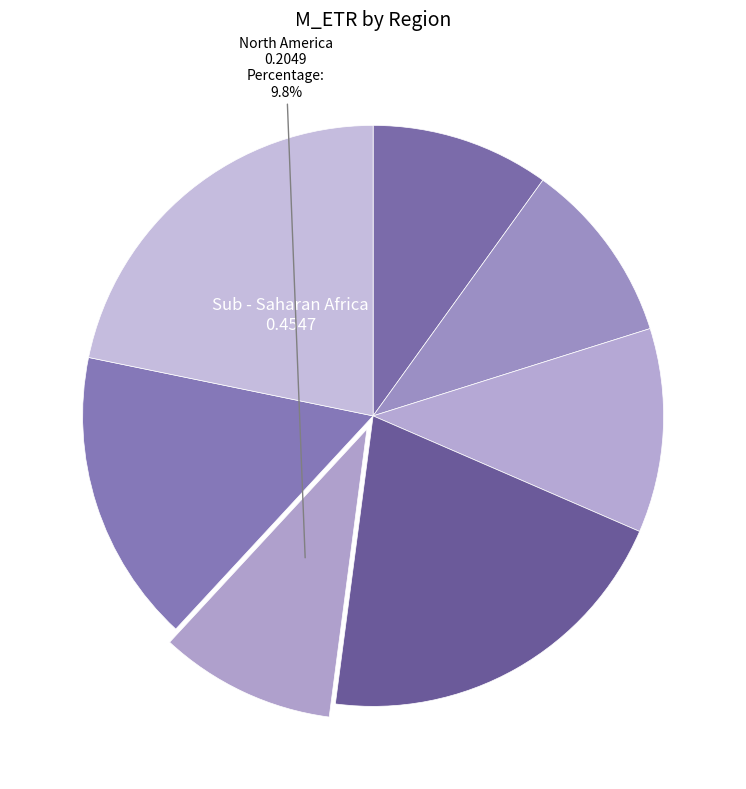

Which category has the biggest portion of the pie?

Sub - Saharan Africa